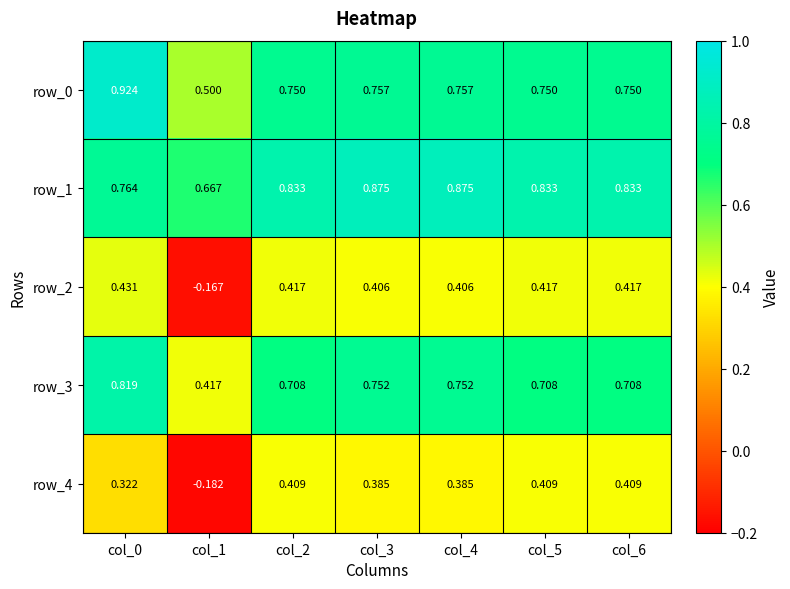

Which series has the largest total across all categories?

row_1